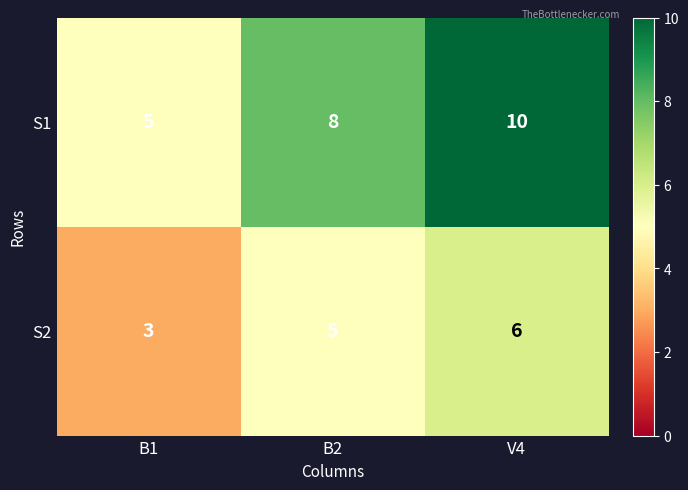

At B1, list the series in order from smallest to largest.

S2, S1